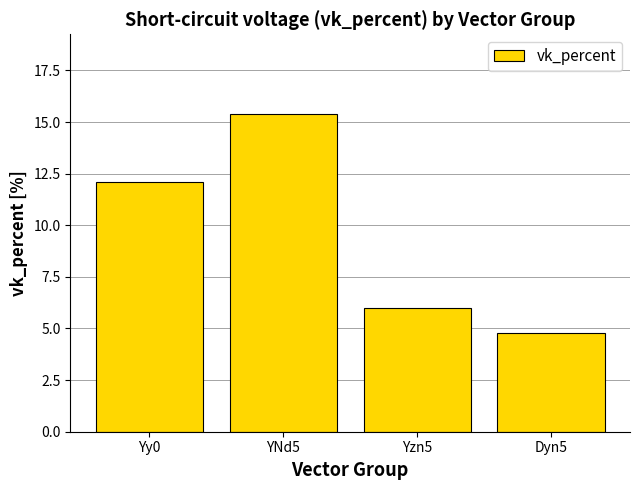

What is the sum of the values at Dyn5 and Yzn5?

10.8